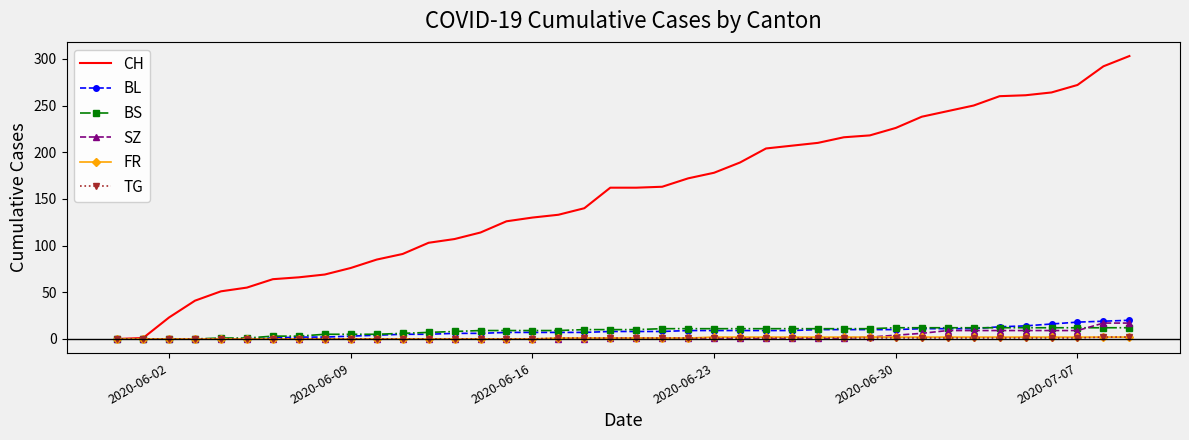

Which series has the largest range (max minus min)?

CH